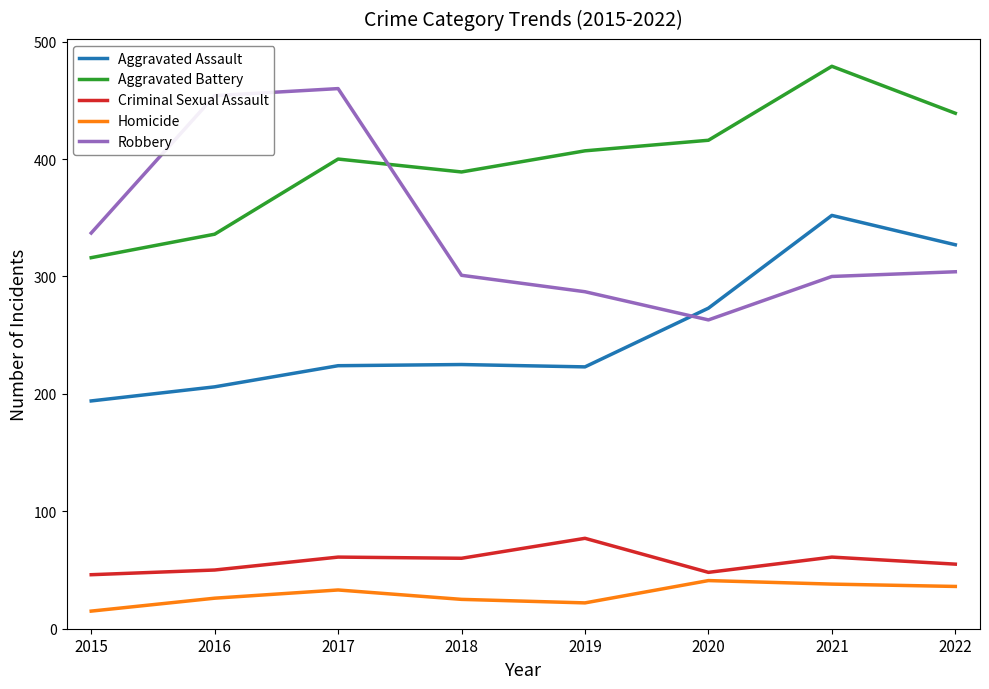

Which series has the widest spread of values?

Robbery